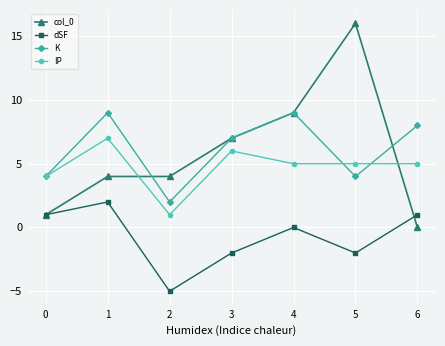

Which series has the largest range (max minus min)?

col_0